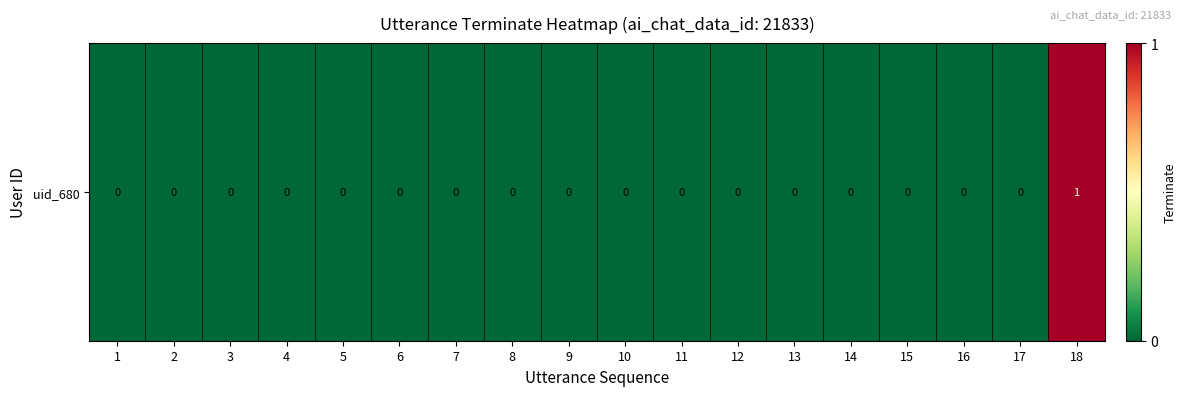

The chart shows a value of 0 at 1. True or false?

False